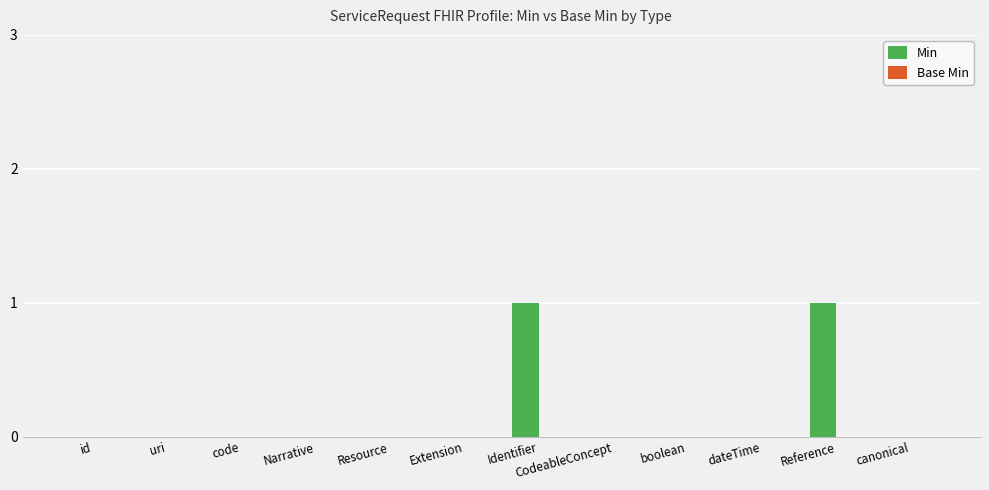

What is the change in value from Resource to Identifier?

+1